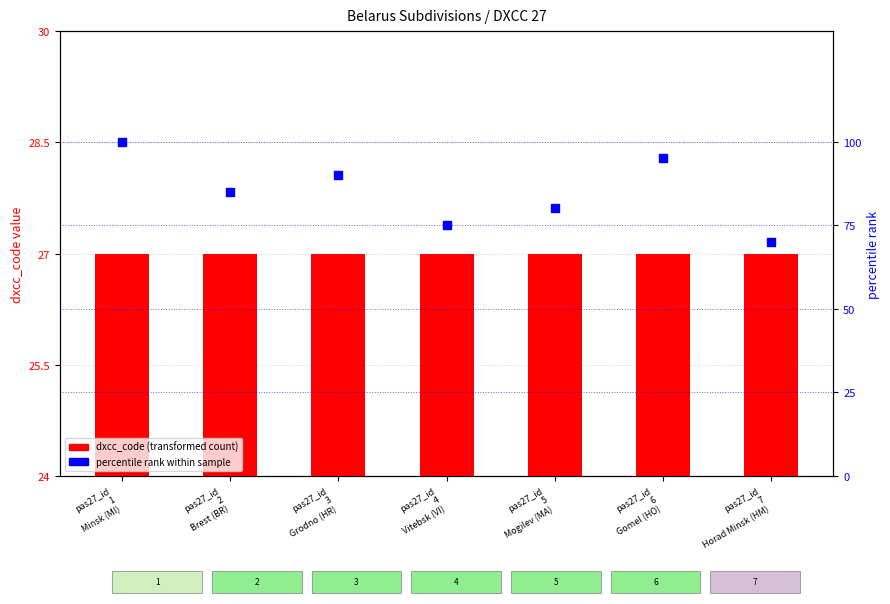

Which series reaches the maximum Y coordinate?

percentile rank